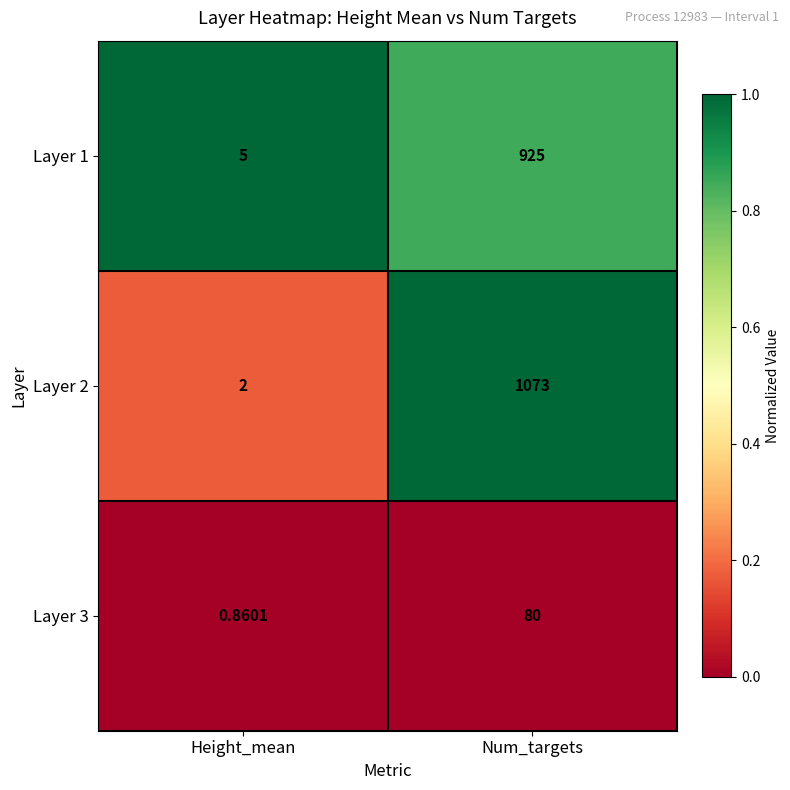

Which series has the largest total across all categories?

Layer 2